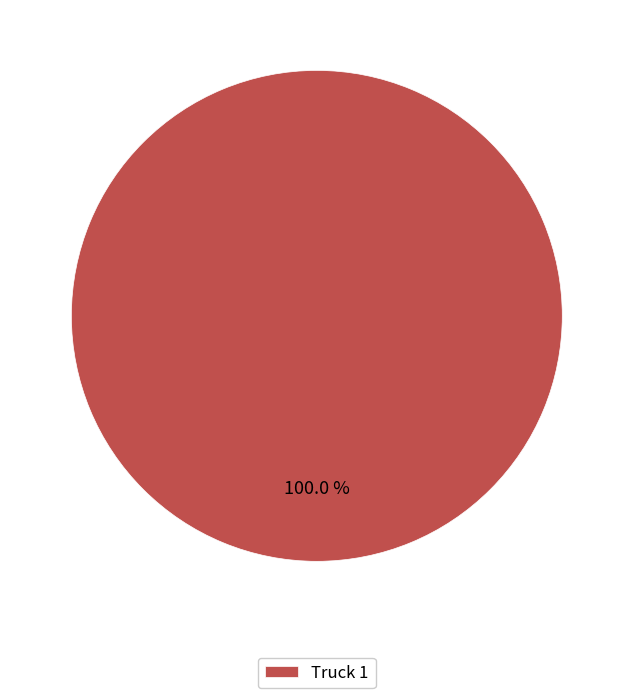

Does Truck 1 account for over 50% of the chart?

Yes